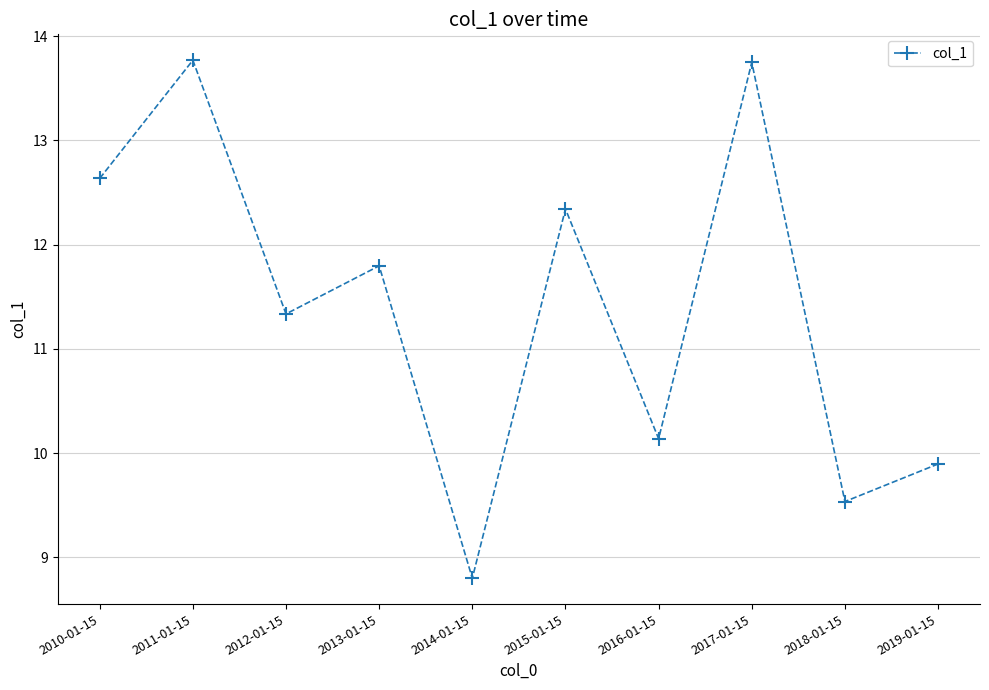

What is the change in value from 2016-01-15 to 2019-01-15?

-0.2